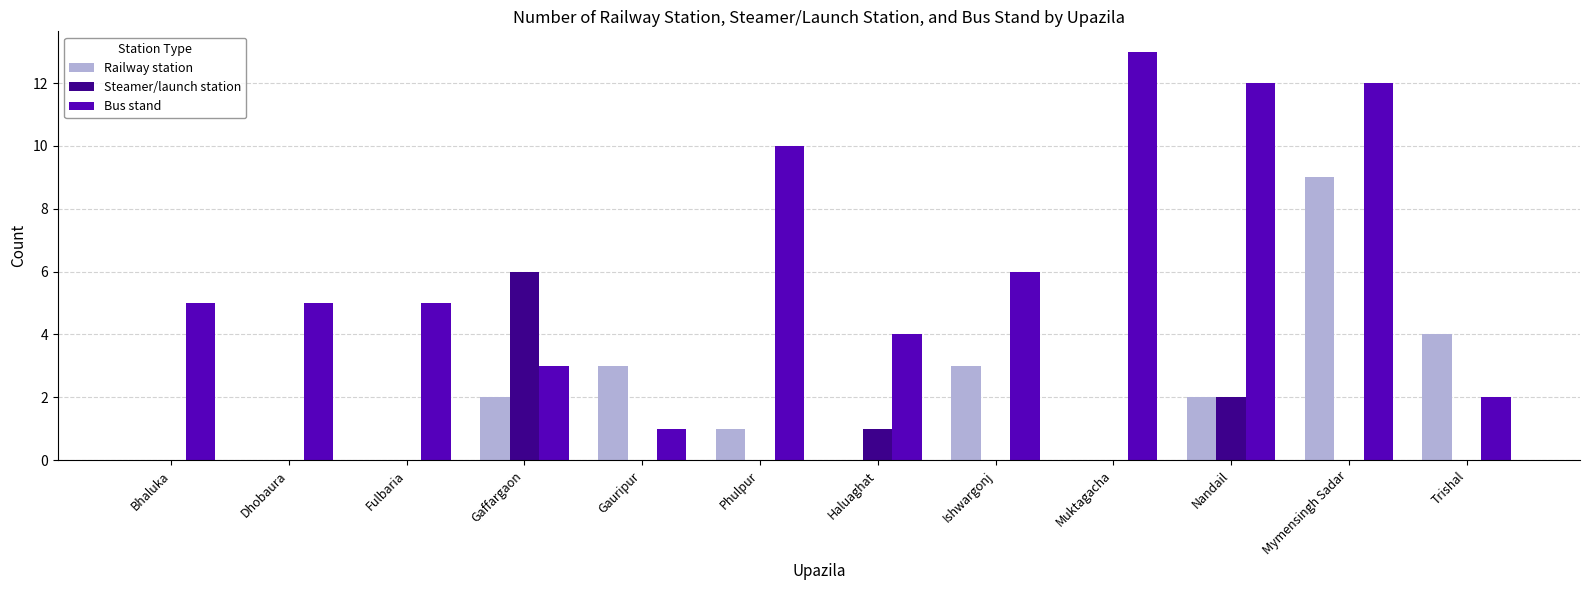

Which category has the highest value across all series?

Muktagacha